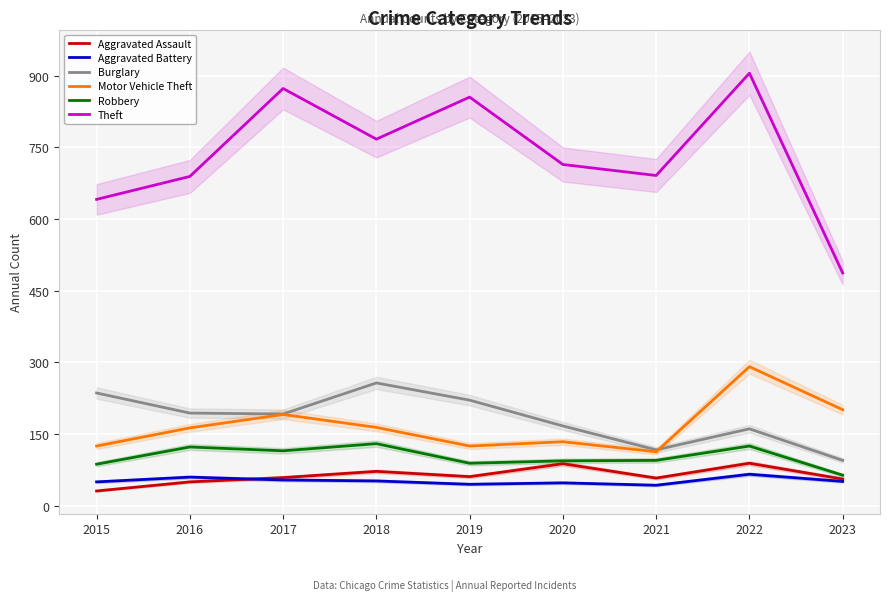

At how many categories does at least one series exceed 657?

7